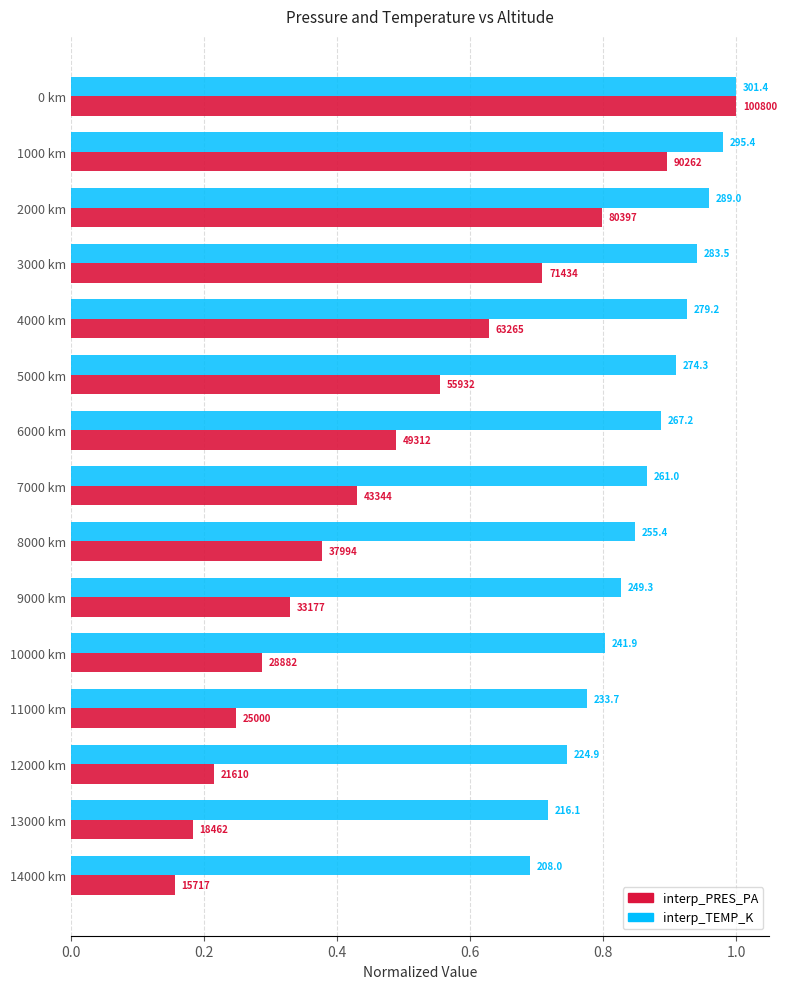

What is the minimum value for interp_TEMP_K?

0.7